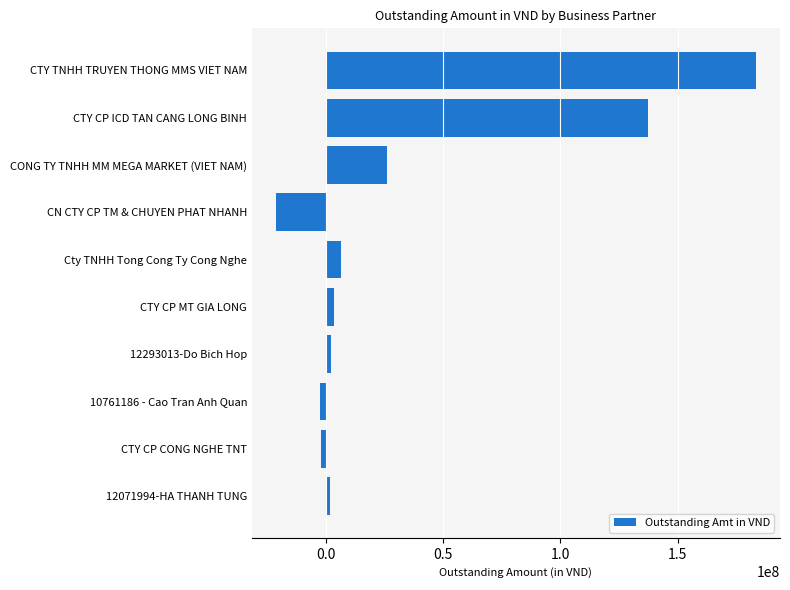

What is the average value?

33539675